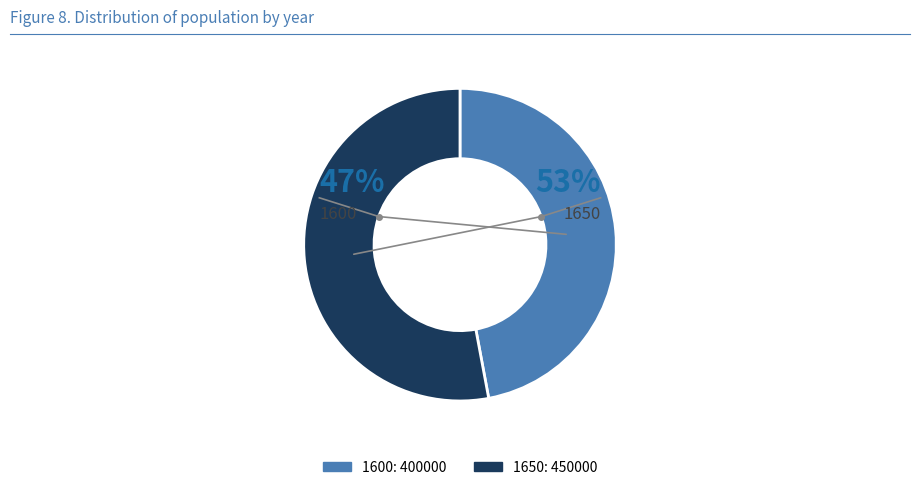

What is the change in value from 1600 to 1650?

+50000